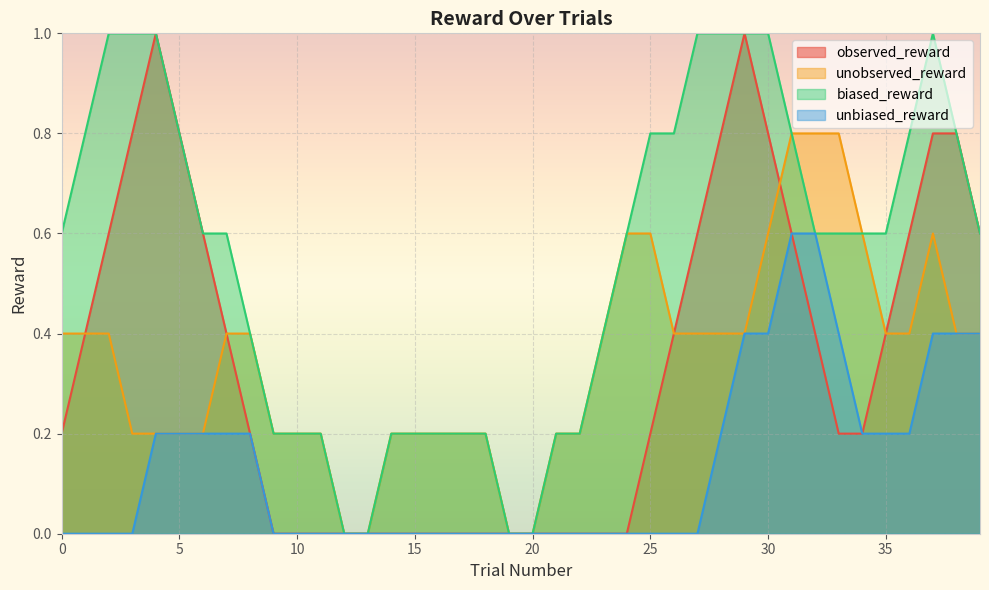

True or false: unobserved_reward has a value of 0.2 at 5.

True